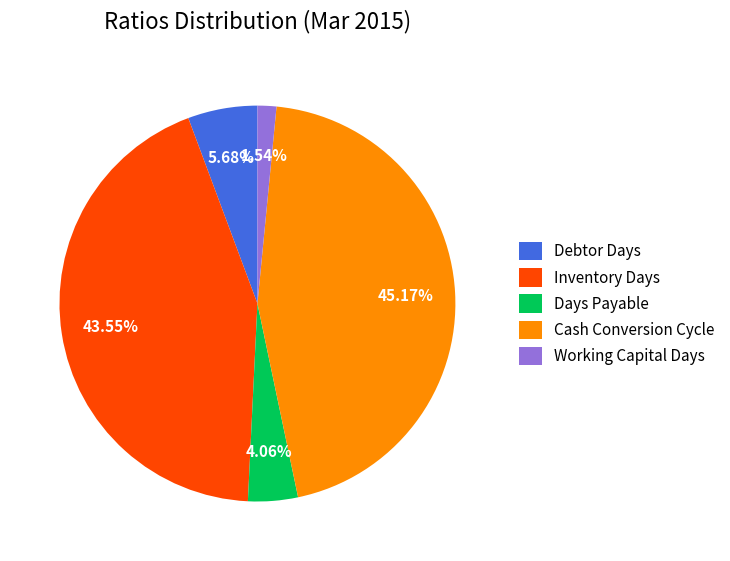

Which category has the biggest portion of the pie?

Cash Conversion Cycle